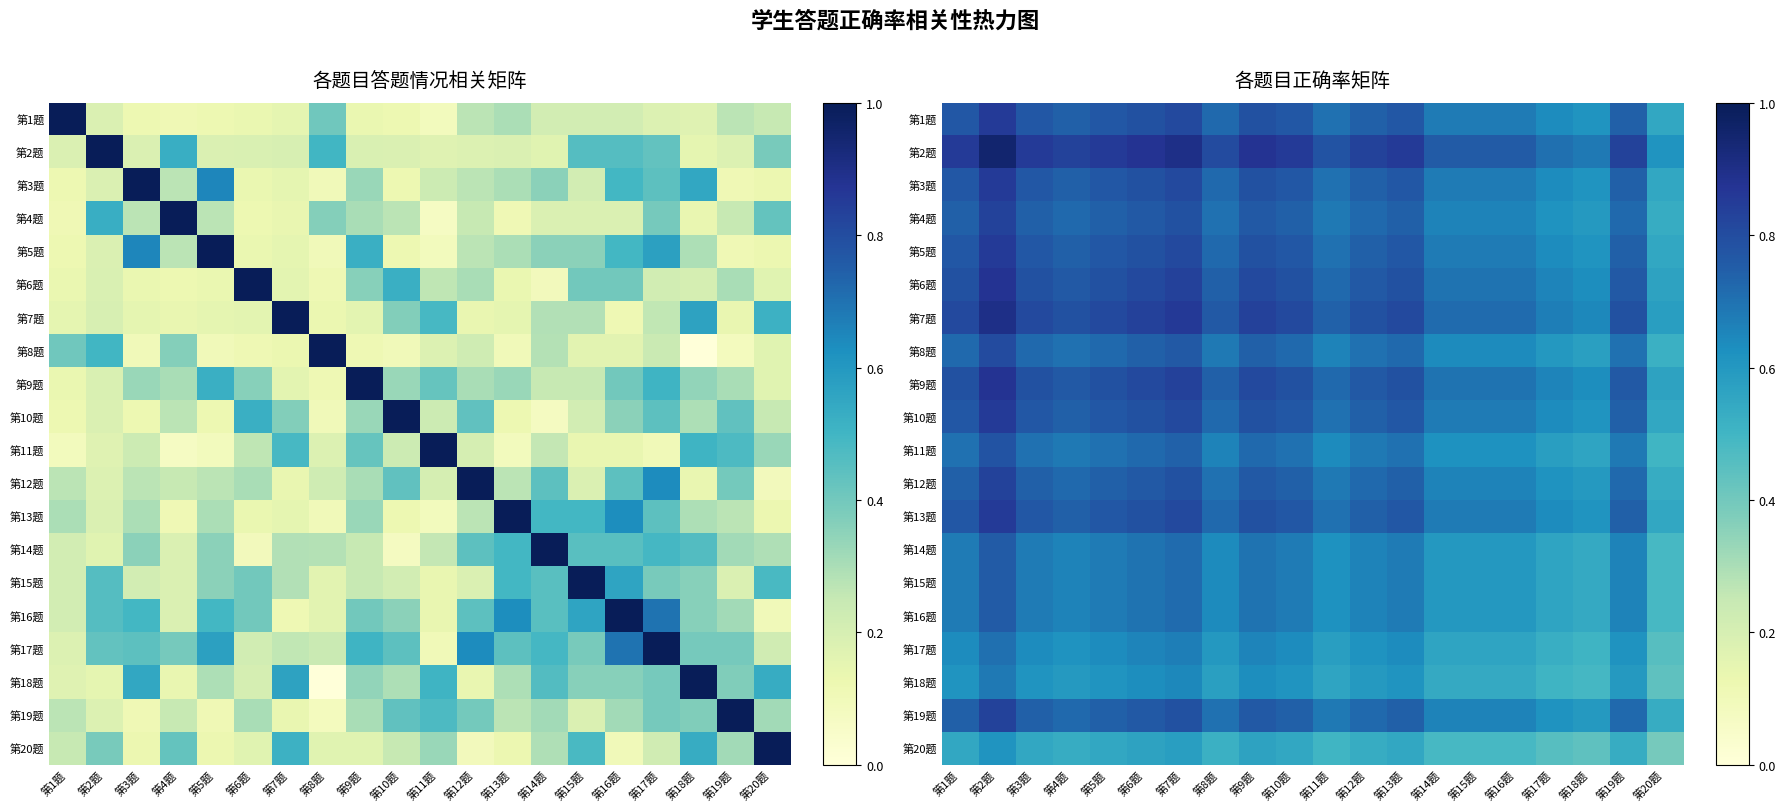

What is the difference between the second highest and second lowest values in the 第9题 series?

0.2